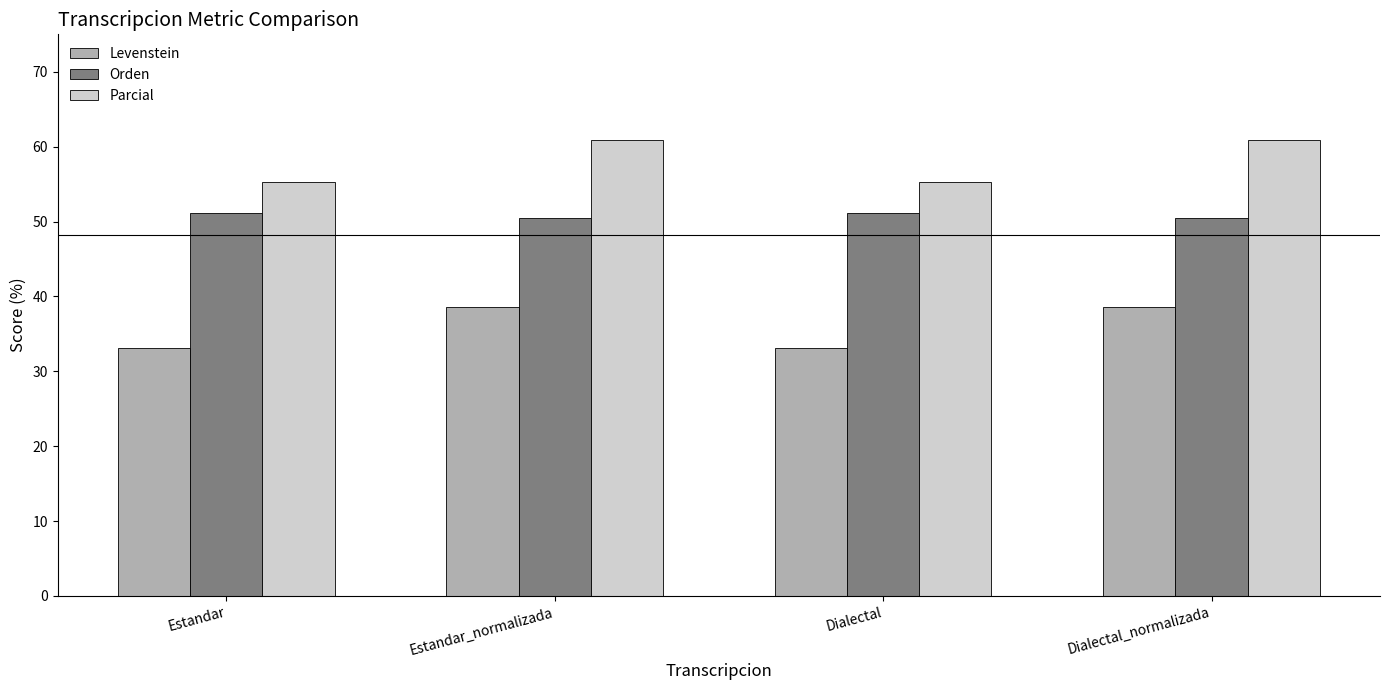

What is the value of the Levenstein bar at the 3rd from the left?

33.1